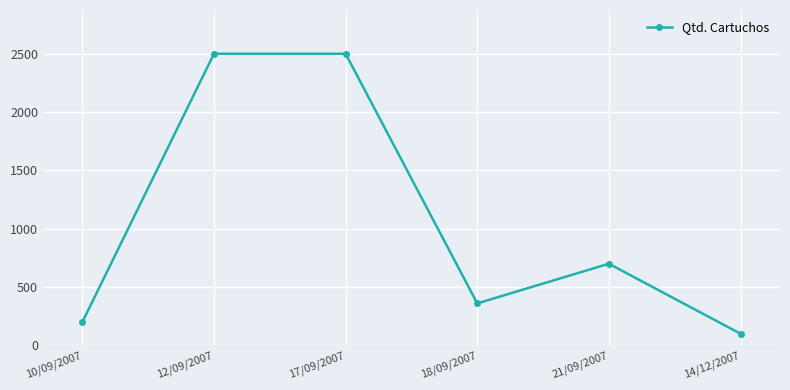

Which label corresponds to the smallest value in the chart?

14/12/2007